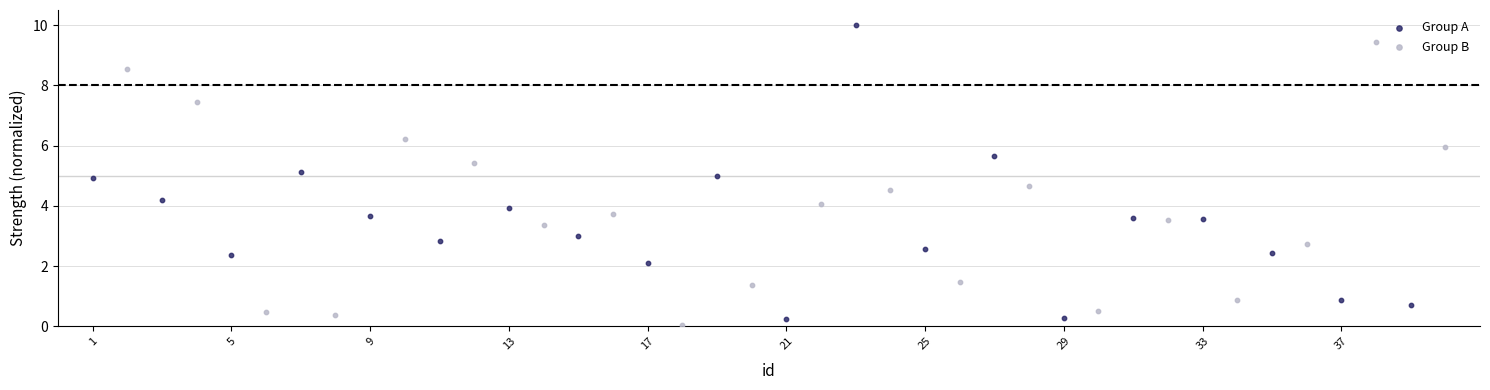

Which series contains the highest Y value?

Group A